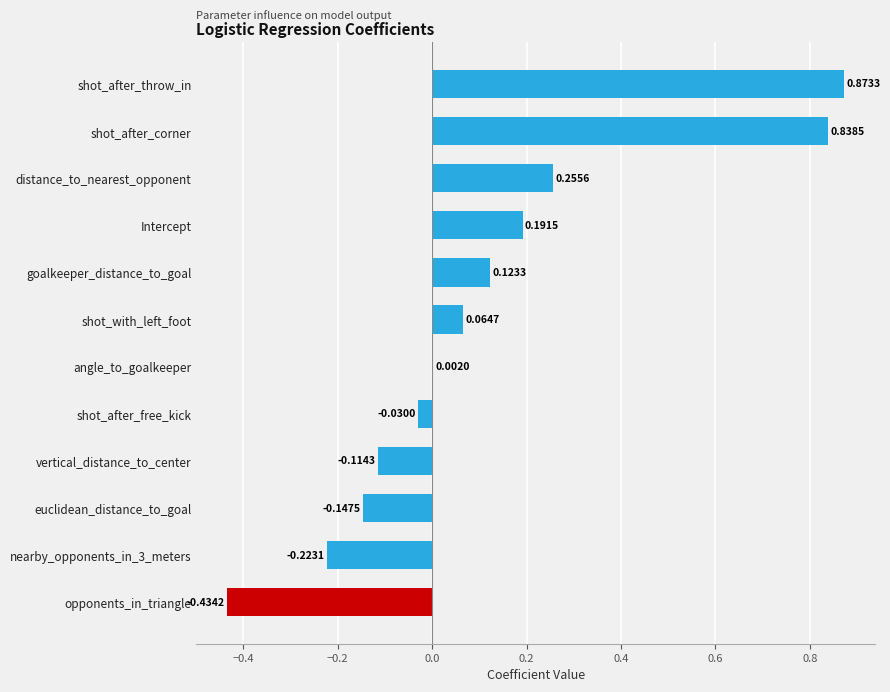

At which label is the value closest to 0?

angle_to_goalkeeper